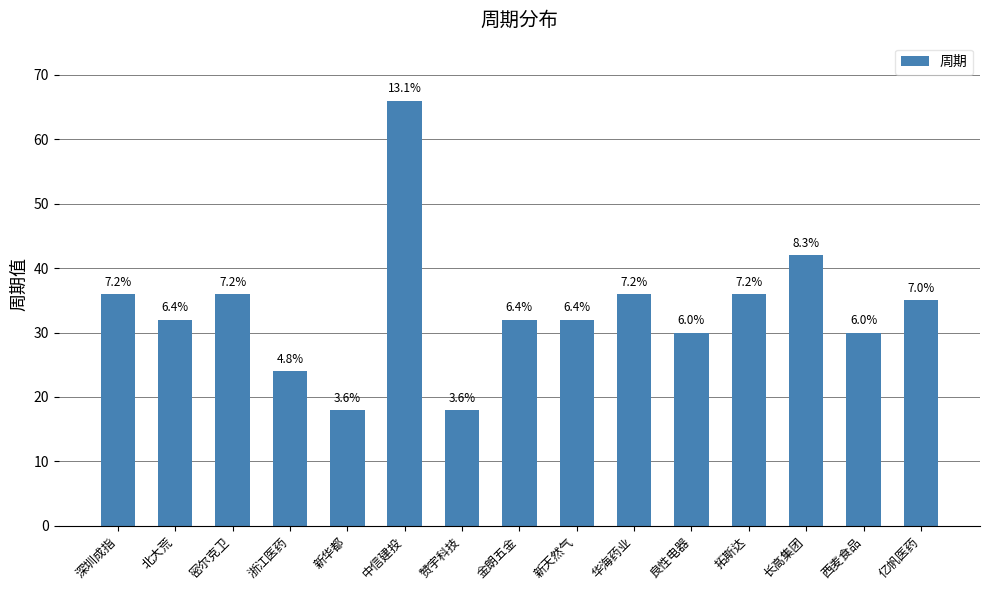

What is the minimum value shown in the chart?

18